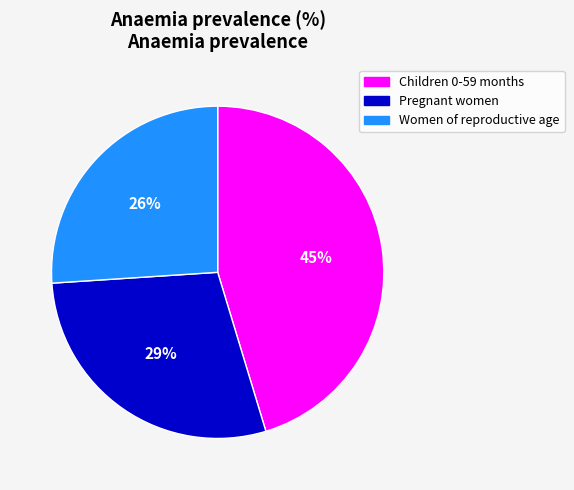

To the nearest percent, what percentage of the pie is Women of reproductive age?

26%